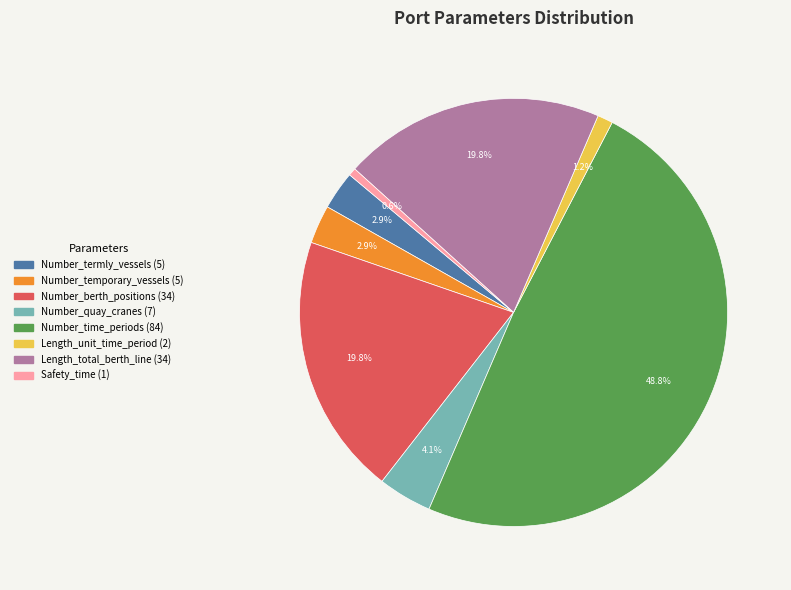

What percentage is NOT represented by Length_unit_time_period?

98.8%